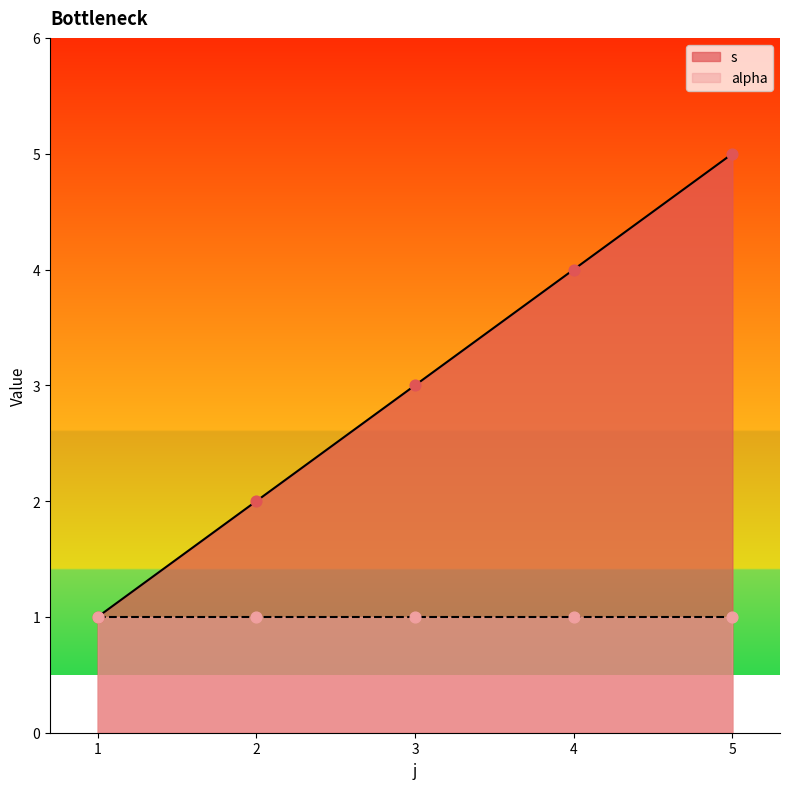

Approximately how many times larger is the value at 1 compared to 5?

0.2